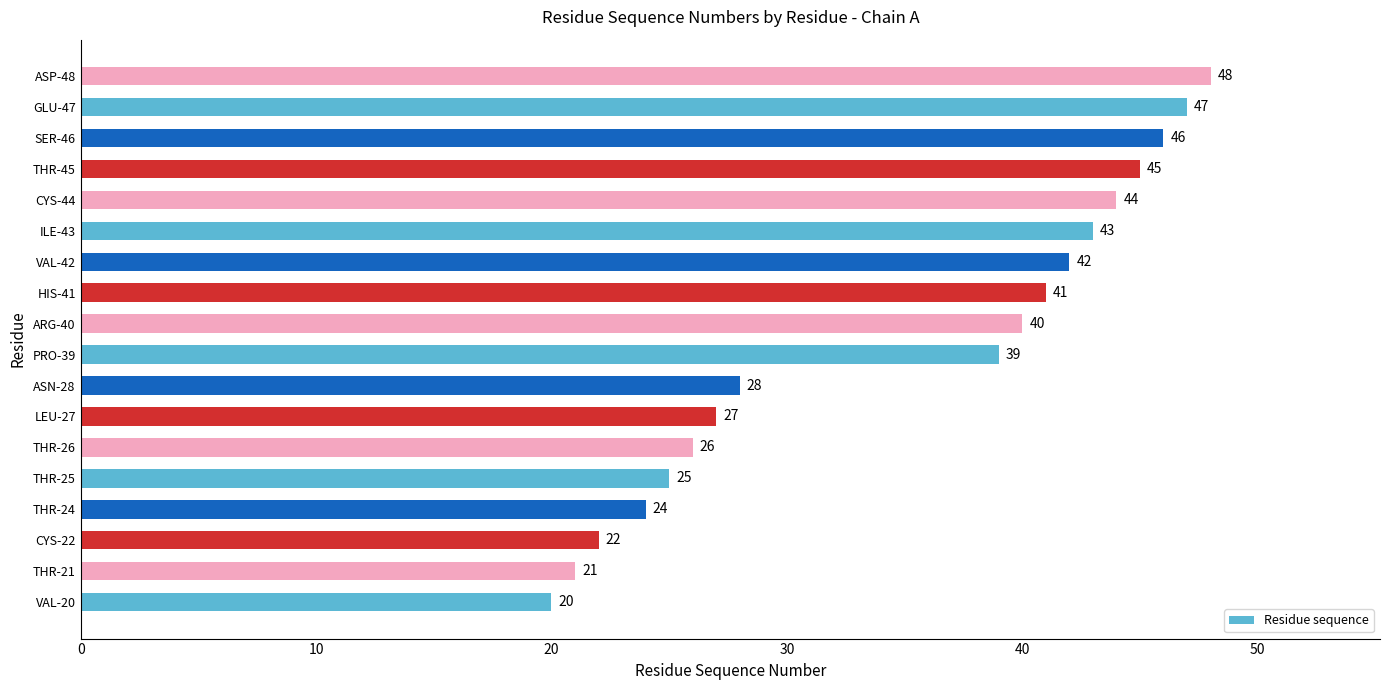

Where is the data nearest to the value 34?

PRO-39